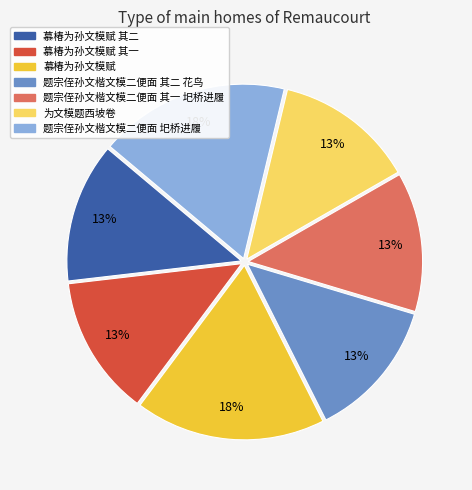

How many segments does this pie chart have?

7